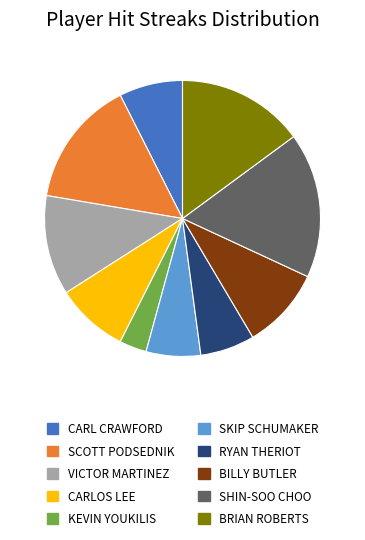

How many slices are in this pie chart?

10